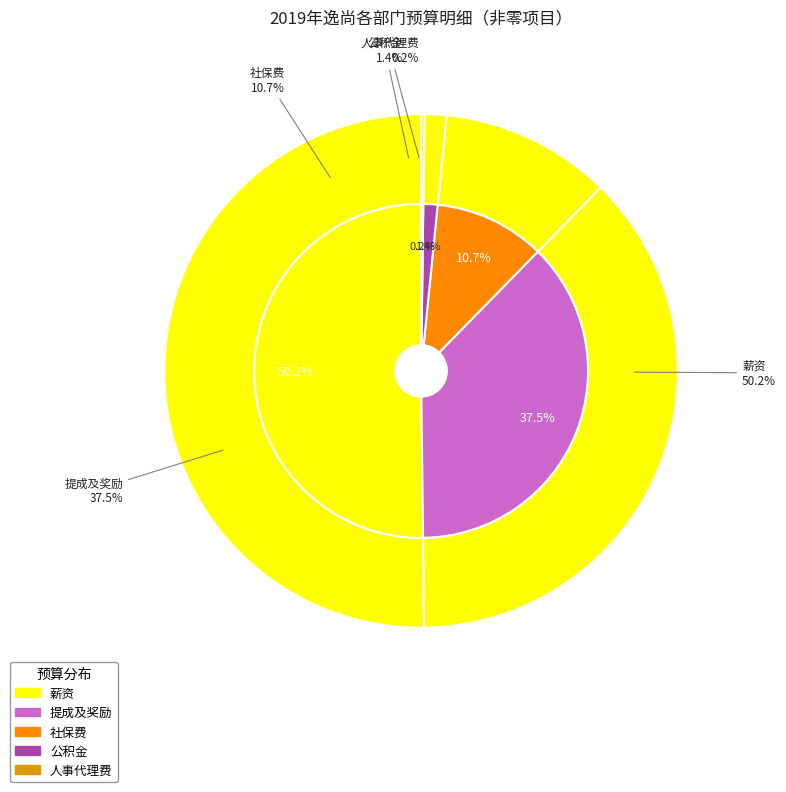

How many segments does this pie chart have?

5